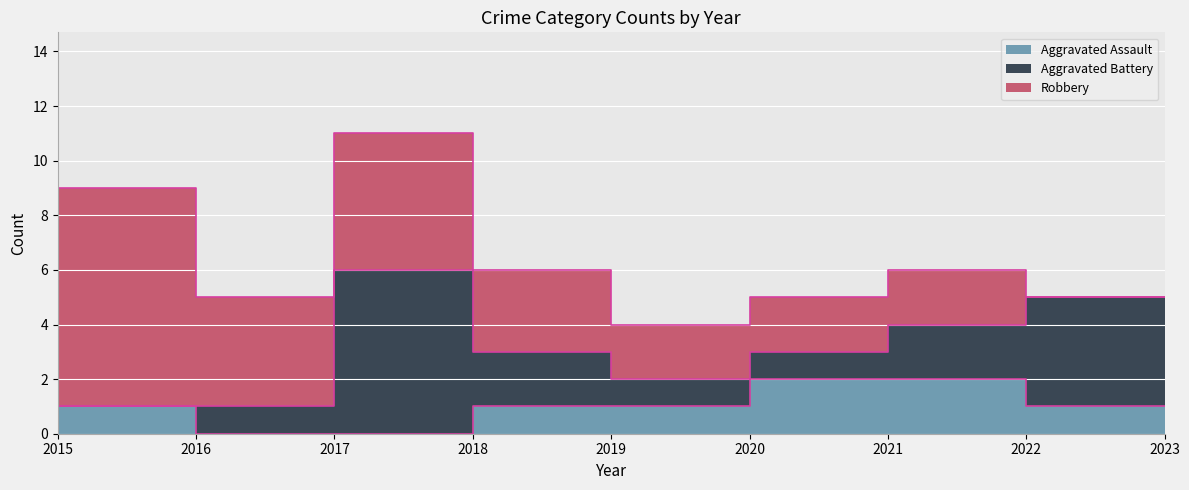

Is it true that Aggravated Assault equals 1 at 2019?

True